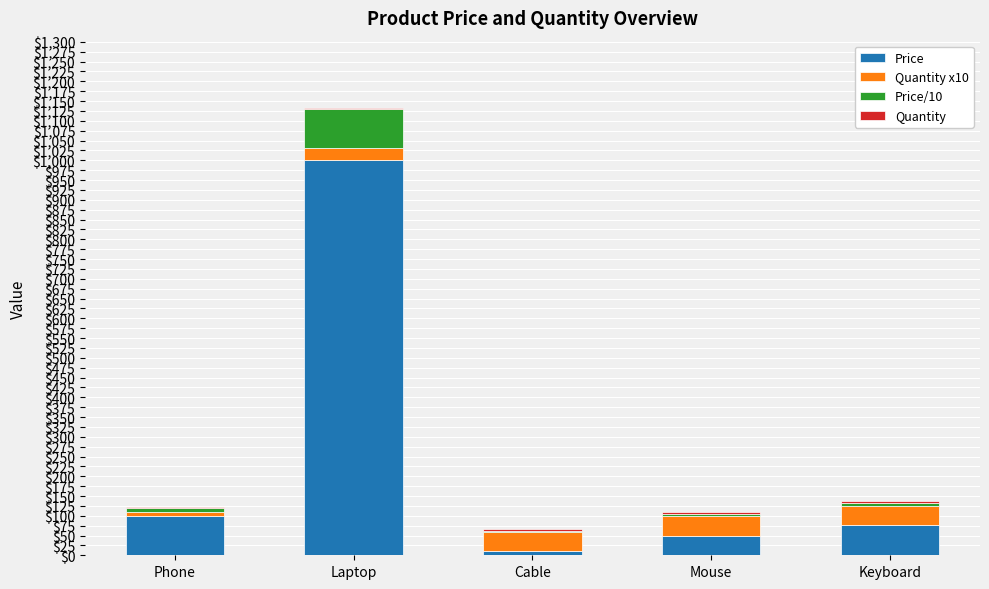

At which category is the sum across all series the highest?

Laptop